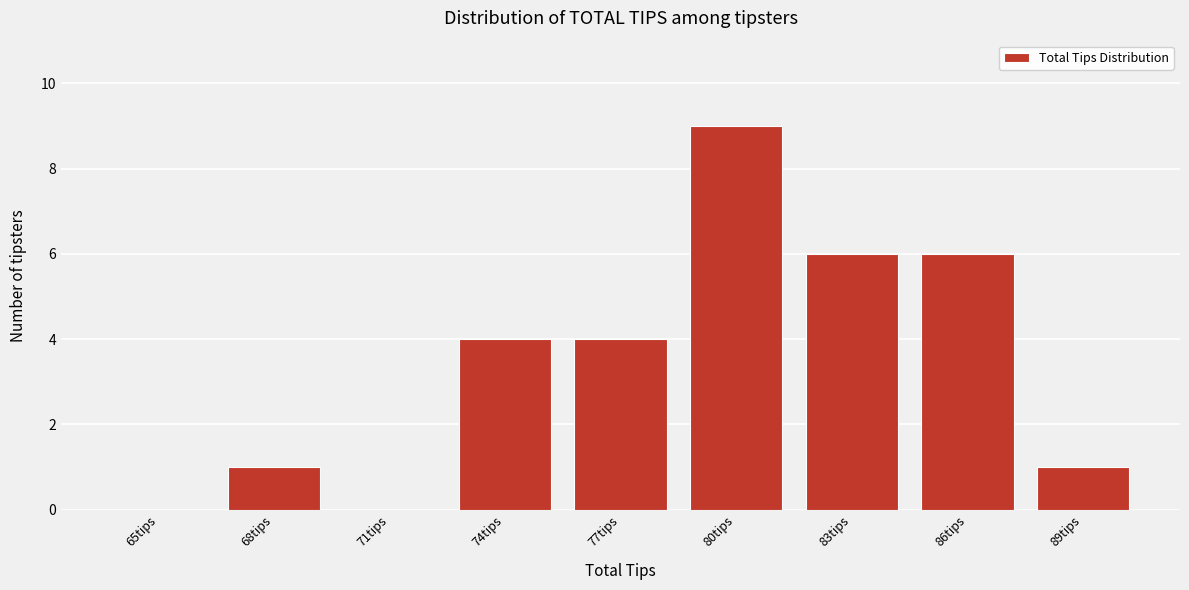

Reading right to left, what are all the values shown in this chart?

89tips=1	86tips=6	83tips=6	80tips=9	77tips=4	74tips=4	71tips=0	68tips=1	65tips=0